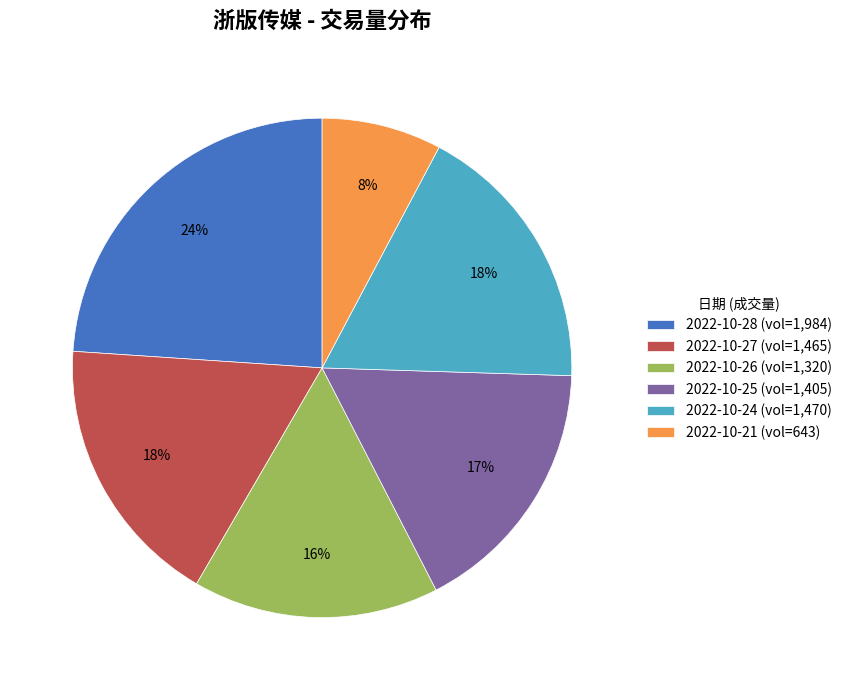

What is the ratio of the value at 2022-10-25 (vol=1,405) to the value at 2022-10-26 (vol=1,320)?

1.1